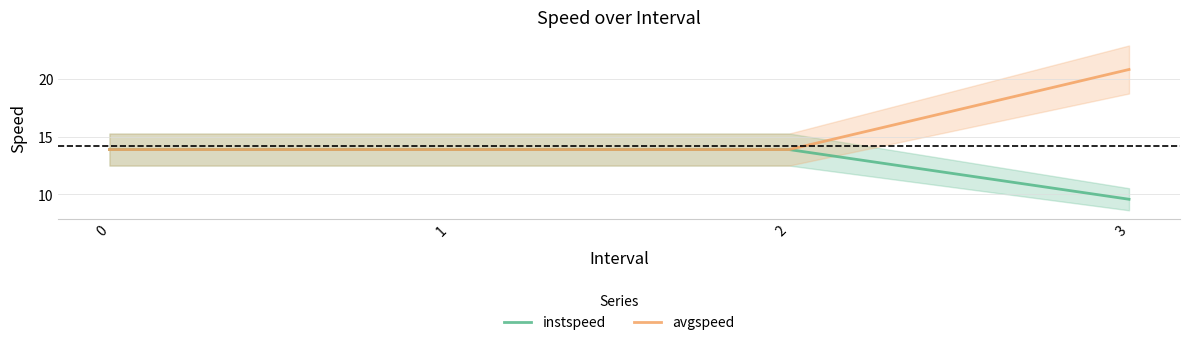

True or false: instspeed and avgspeed intersect in this chart.

False